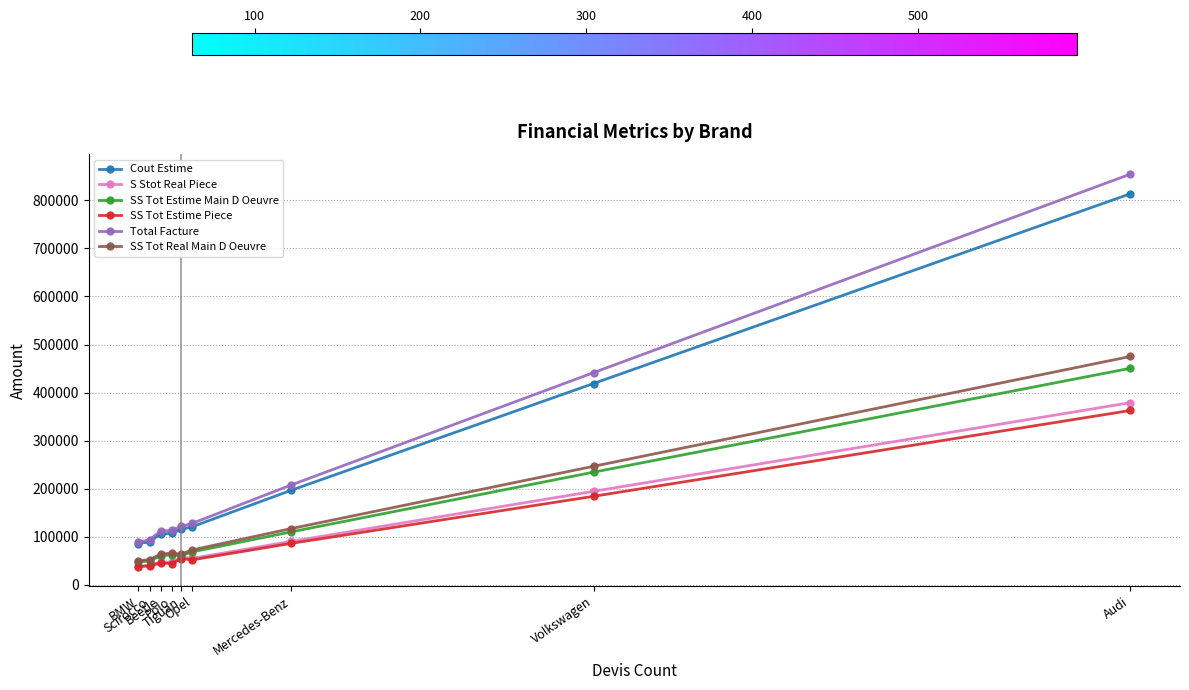

At which label is Cout Estime closest to 449719?

Volkswagen